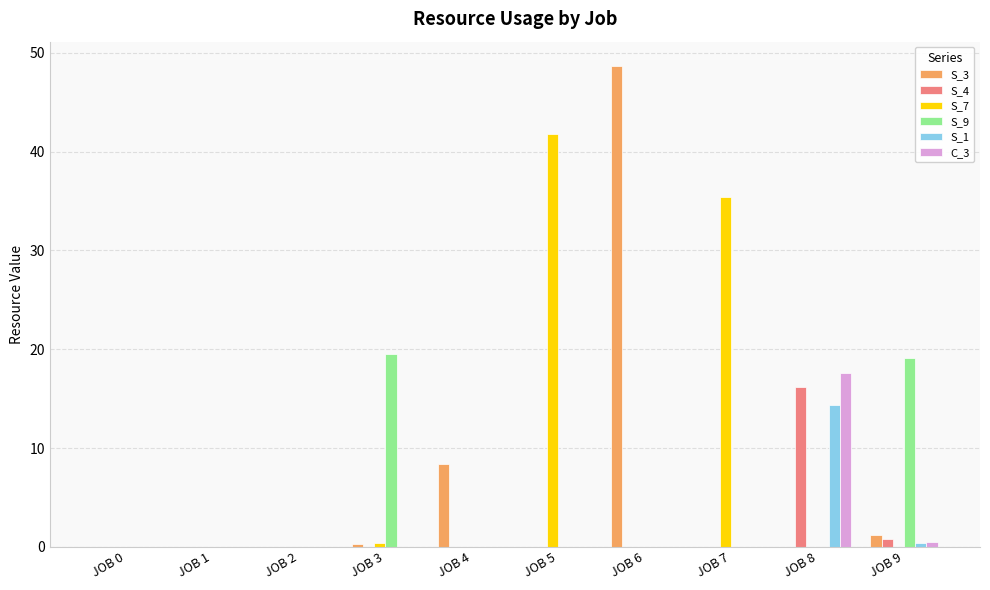

What is the spread (max minus min) of values at JOB 4?

8.4